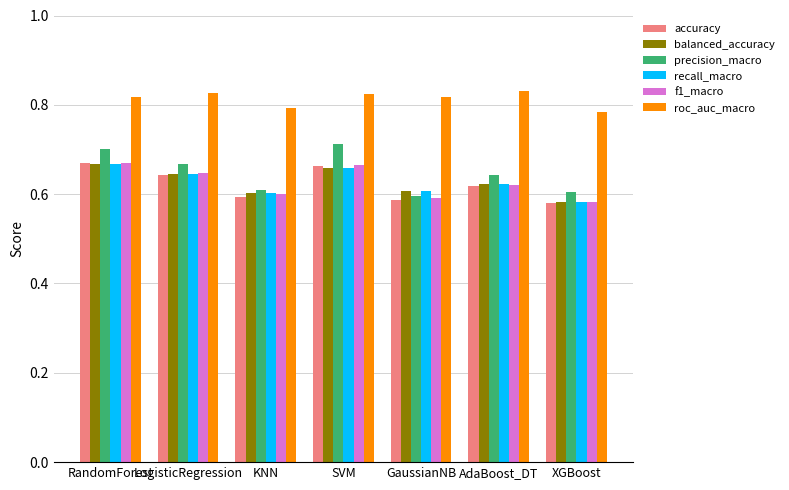

Is it true that f1_macro equals 0.6 at LogisticRegression?

True